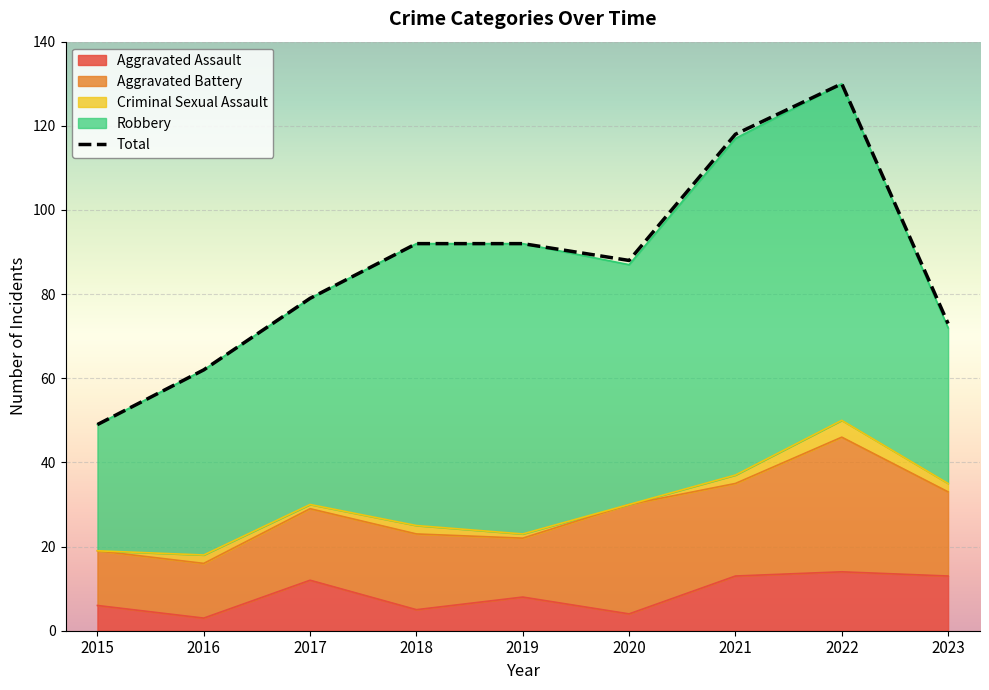

Where is Total nearest to the value 89?

2020